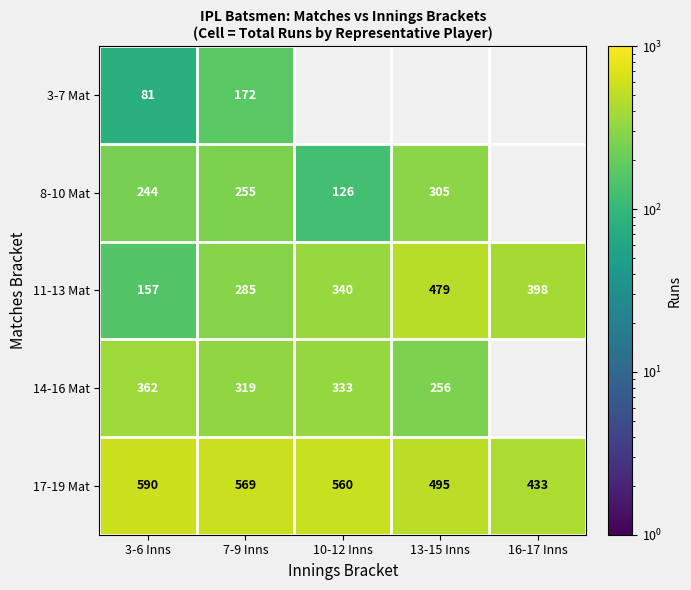

At how many categories does at least one series exceed 507?

3